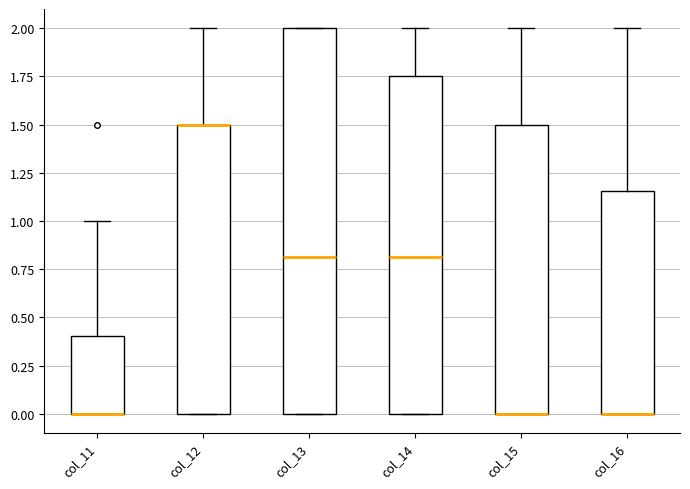

Reading left to right, read every box against the y-axis: the position of its median line, the range the box covers, and the ends of its whiskers. The values are not printed on the chart, so give them approximately, as read against the axis.

col_11: median 0.00 (drawn on the box's lower edge), box 0.00 to 0.40, whiskers 0.00 to 1.00
col_12: median 1.50 (drawn on the box's upper edge), box 0.00 to 1.50, whiskers 0.00 to 2.00
col_13: median 0.80, box 0.00 to 2.00, whiskers 0.00 to 2.00
col_14: median 0.80, box 0.00 to 1.75, whiskers 0.00 to 2.00
col_15: median 0.00 (drawn on the box's lower edge), box 0.00 to 1.50, whiskers 0.00 to 2.00
col_16: median 0.00 (drawn on the box's lower edge), box 0.00 to 1.15, whiskers 0.00 to 2.00